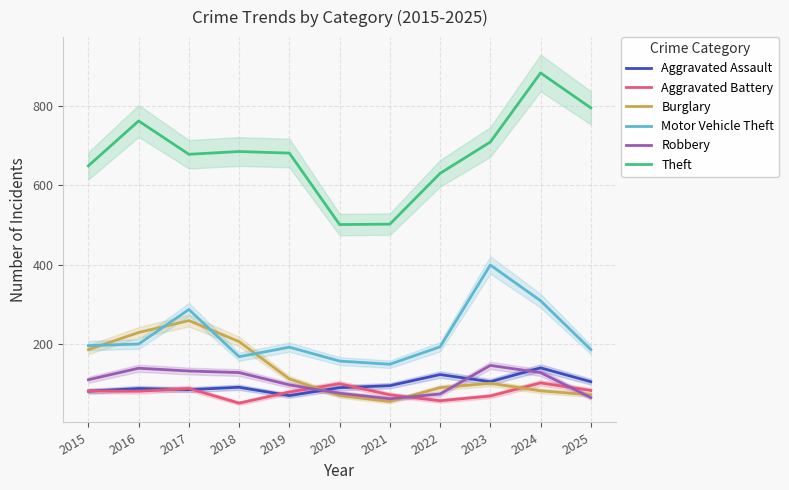

At how many categories does at least one series exceed 537?

9